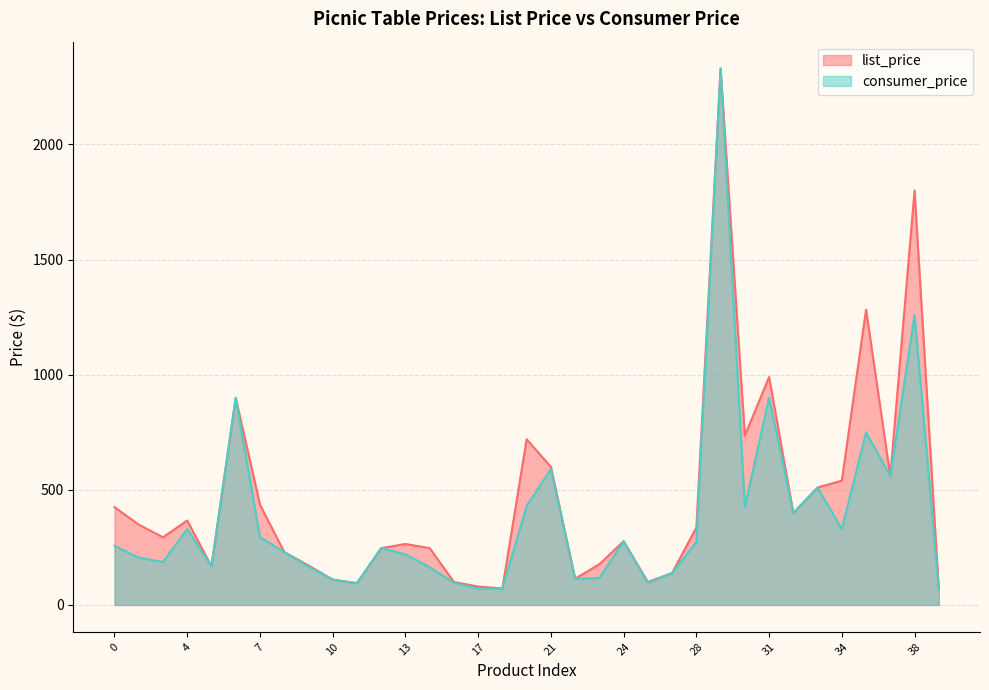

Which label corresponds to the largest value in the chart?

29